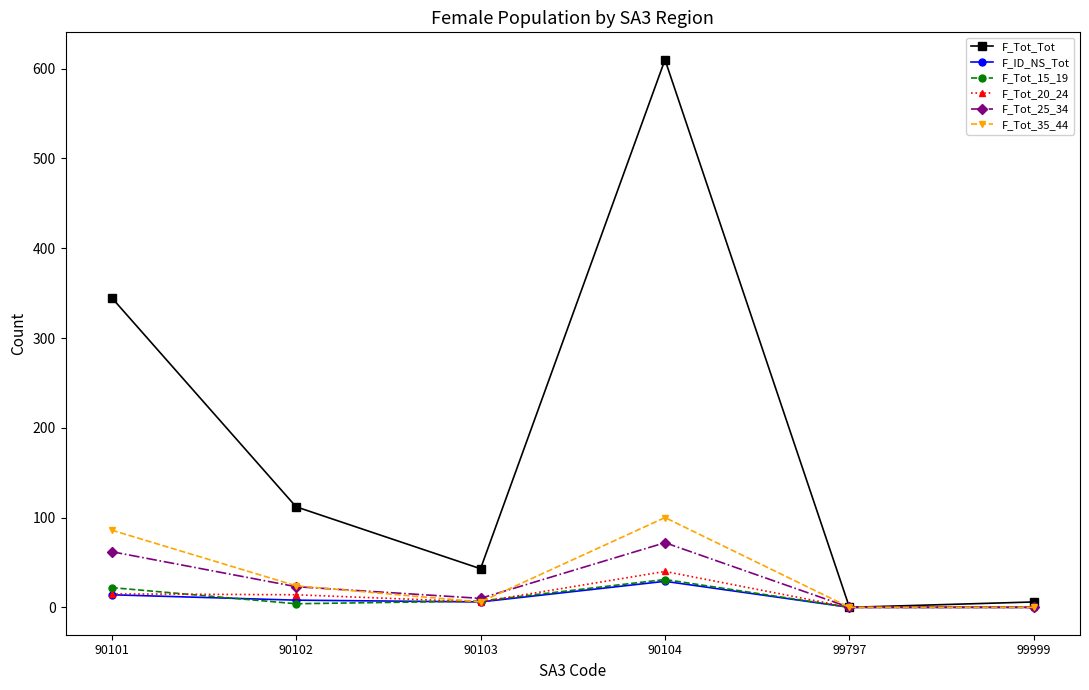

The F_Tot_Tot series shows 551 at 90101. True or false?

False